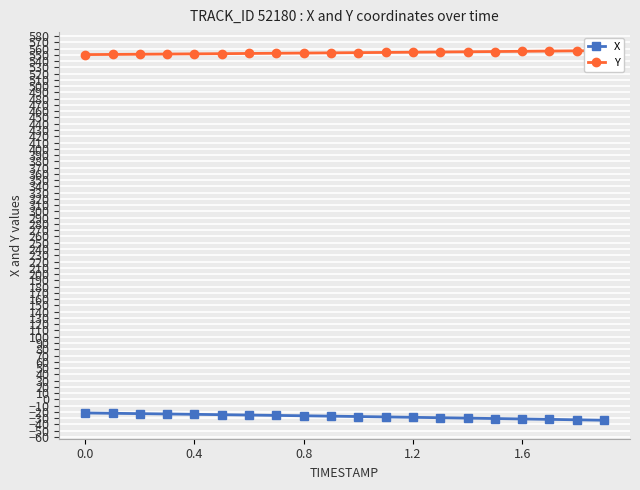

Rank the series by their average value, from lowest to highest.

X, Y